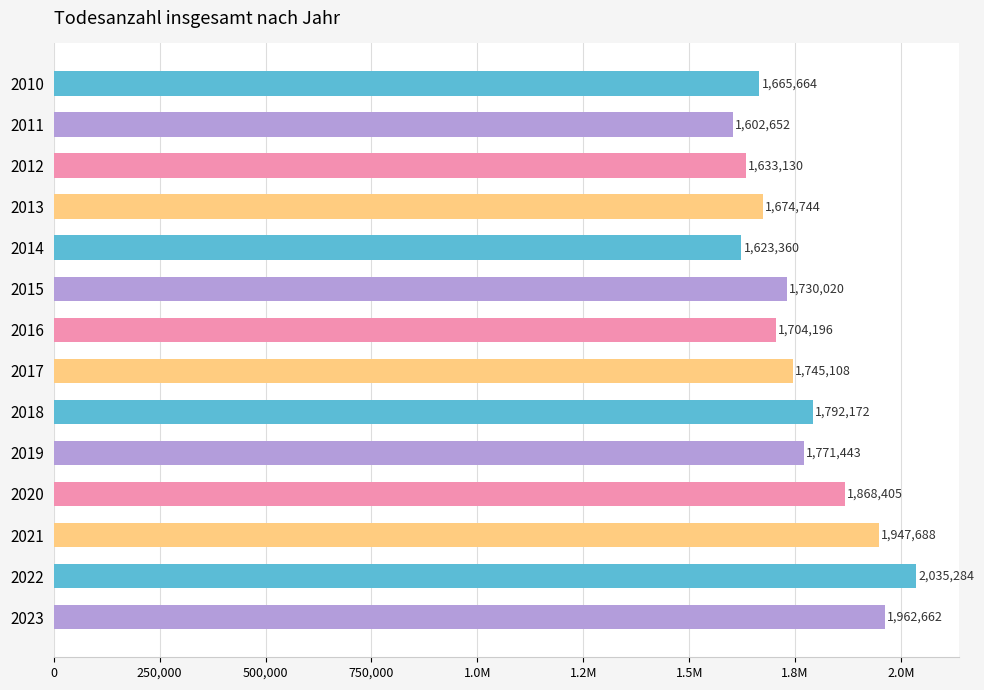

Are the bars horizontal?

Yes